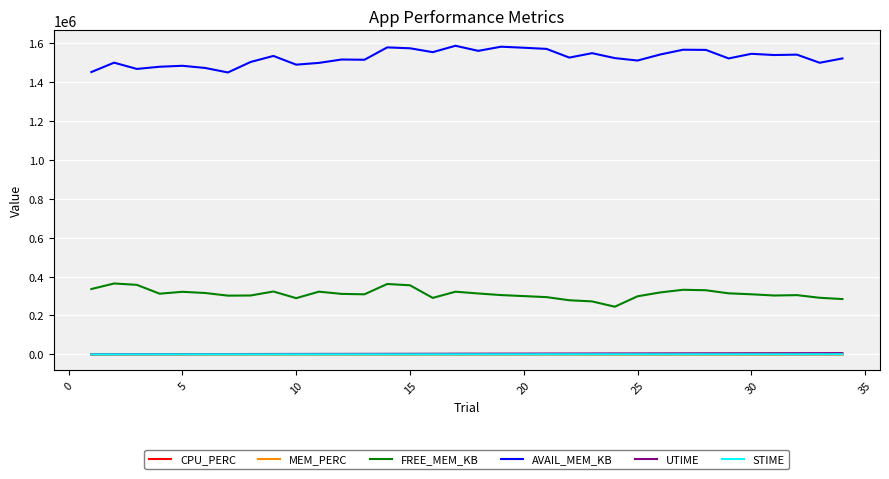

Which series has the largest total across all categories?

AVAIL_MEM_KB